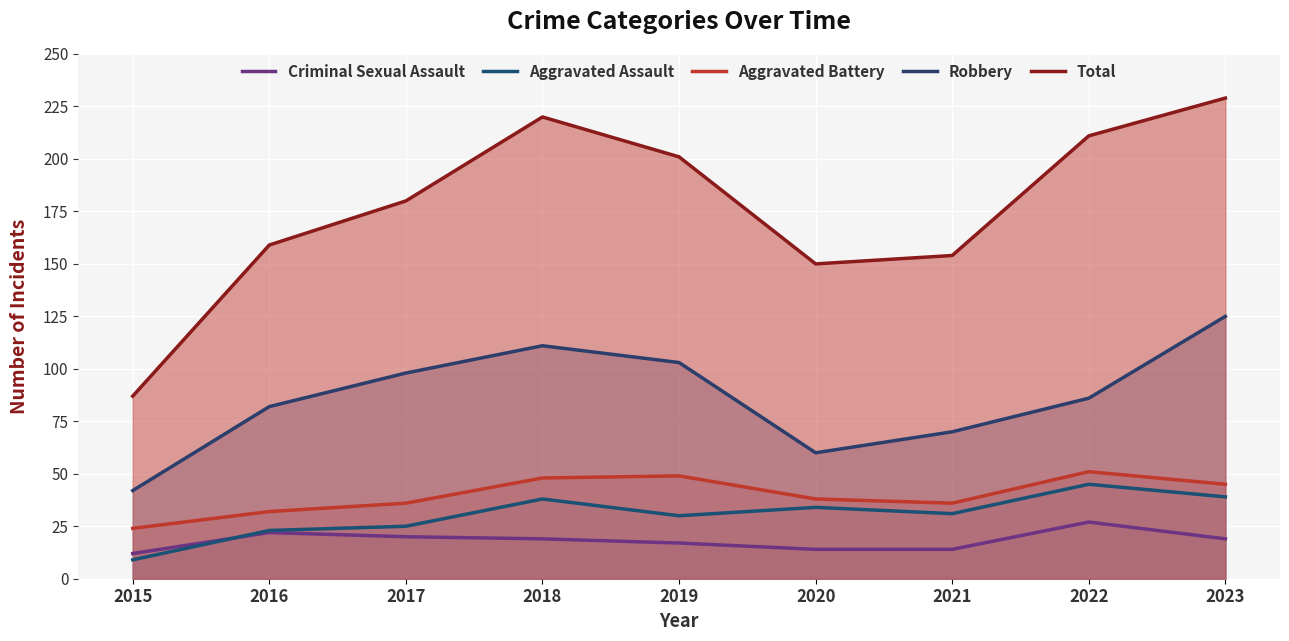

Reading left to right, list all the values displayed in this chart.

Criminal Sexual Assault: 2015=12	2016=22	2017=20	2018=19	2019=17	2020=14	2021=14	2022=27	2023=19
Aggravated Assault: 2015=9	2016=23	2017=25	2018=38	2019=30	2020=34	2021=31	2022=45	2023=39
Aggravated Battery: 2015=24	2016=32	2017=36	2018=48	2019=49	2020=38	2021=36	2022=51	2023=45
Robbery: 2015=42	2016=82	2017=98	2018=111	2019=103	2020=60	2021=70	2022=86	2023=125
Total: 2015=87	2016=159	2017=180	2018=220	2019=201	2020=150	2021=154	2022=211	2023=229